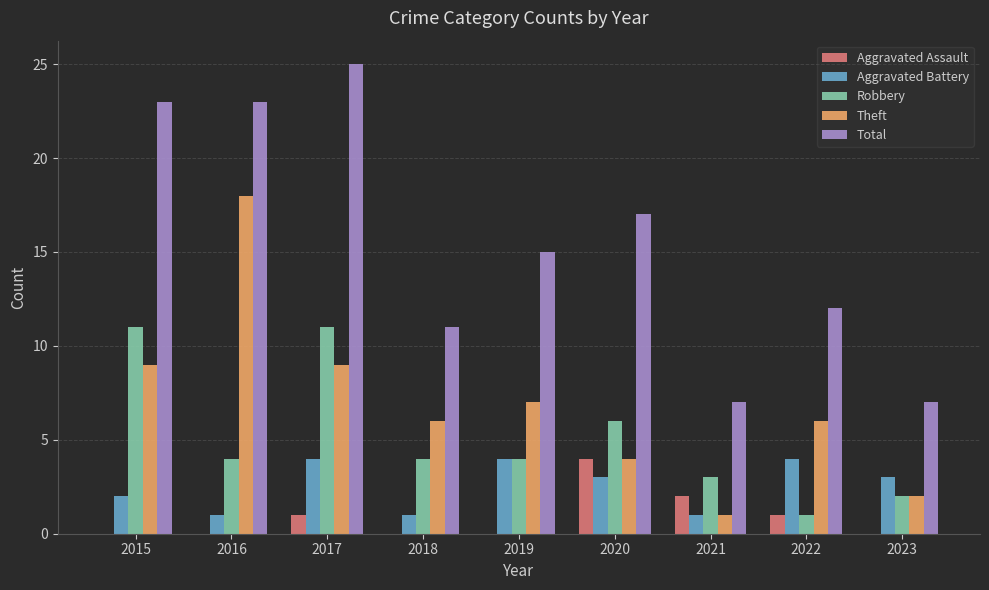

The Total series shows 20 at 2022. True or false?

False